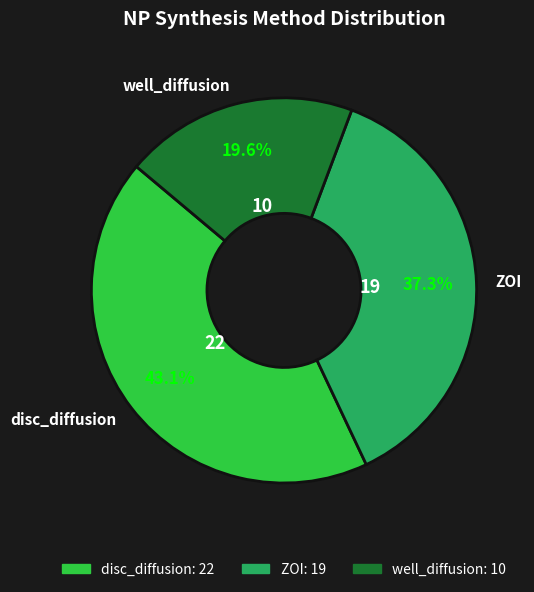

Does well_diffusion account for over 50% of the chart?

No